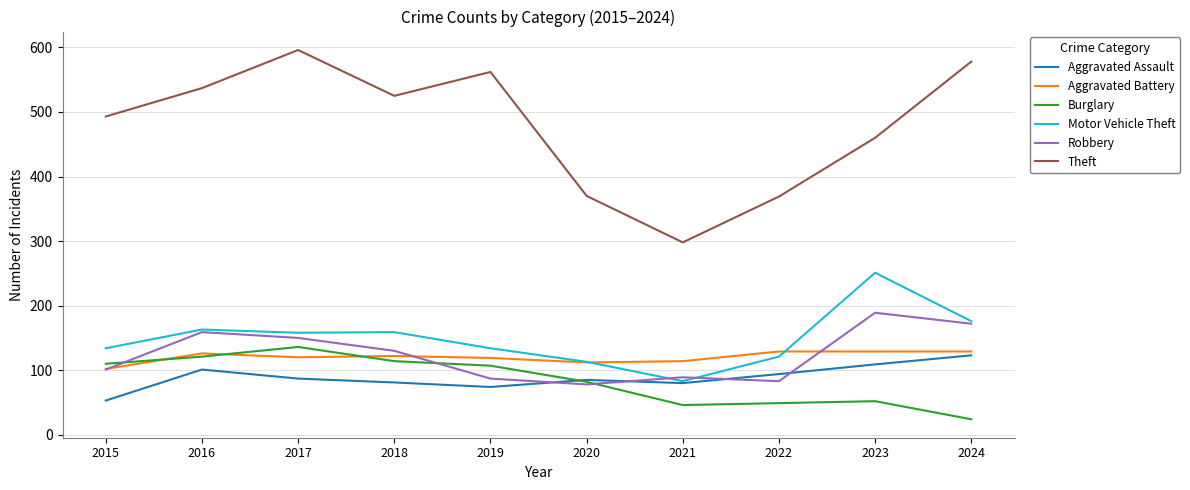

True or false: Aggravated Battery has a value of 120 at 2017.

True